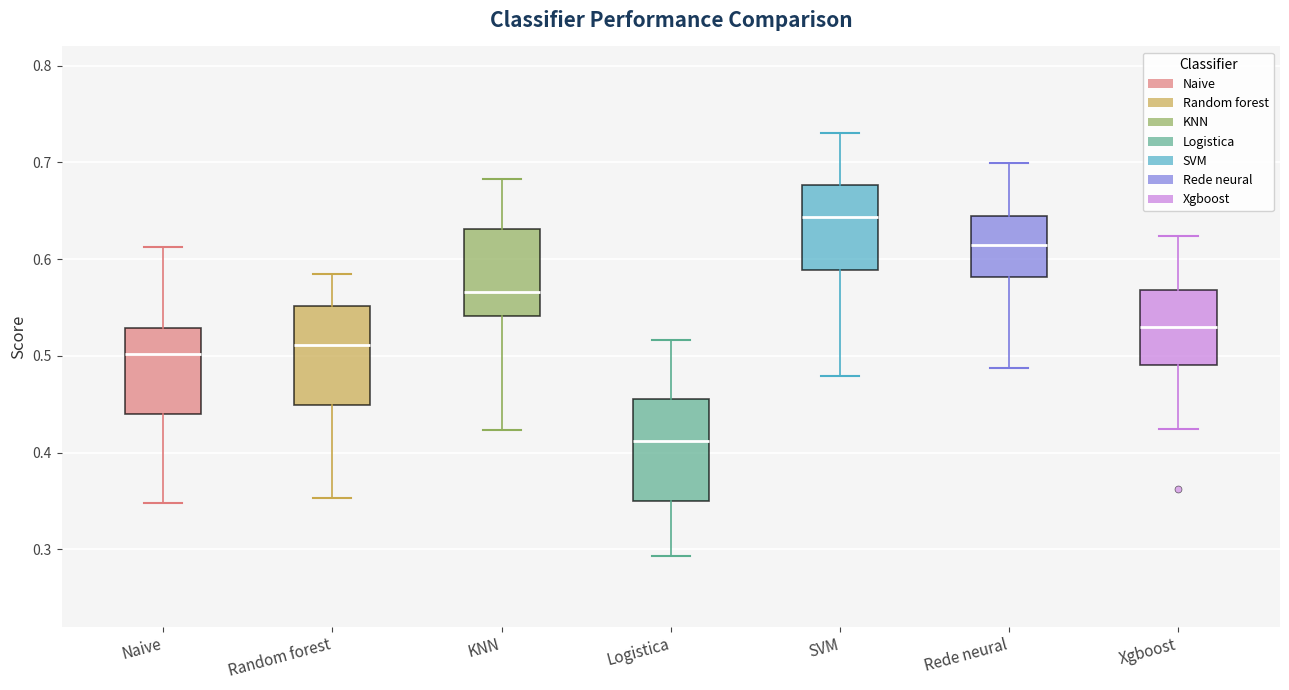

Reading left to right, transcribe this box plot: for each box, give where its median line is, the range the box spans, and where its two whiskers end, as read against the y-axis. The values are not printed on the chart, so give them approximately, as read against the axis.

Naive: median 0.50, box 0.44 to 0.53, whiskers 0.35 to 0.61
Random forest: median 0.51, box 0.45 to 0.55, whiskers 0.35 to 0.58
KNN: median 0.57, box 0.54 to 0.63, whiskers 0.42 to 0.68
Logistica: median 0.41, box 0.35 to 0.46, whiskers 0.29 to 0.52
SVM: median 0.64, box 0.59 to 0.68, whiskers 0.48 to 0.73
Rede neural: median 0.61, box 0.58 to 0.65, whiskers 0.49 to 0.70
Xgboost: median 0.53, box 0.49 to 0.57, whiskers 0.42 to 0.62